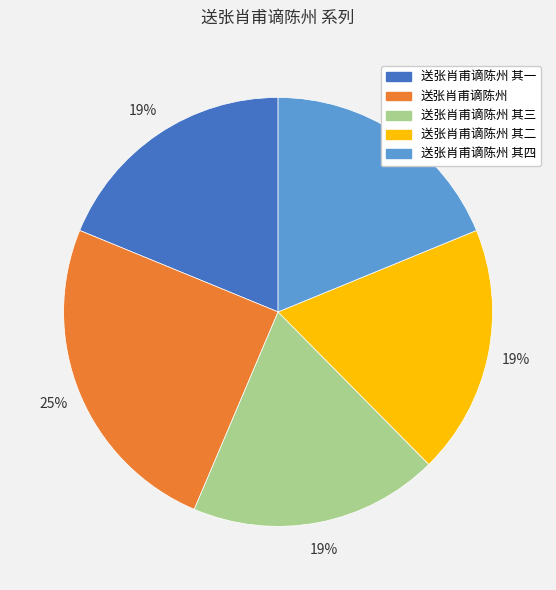

To the nearest percent, what is the average slice percentage?

20%